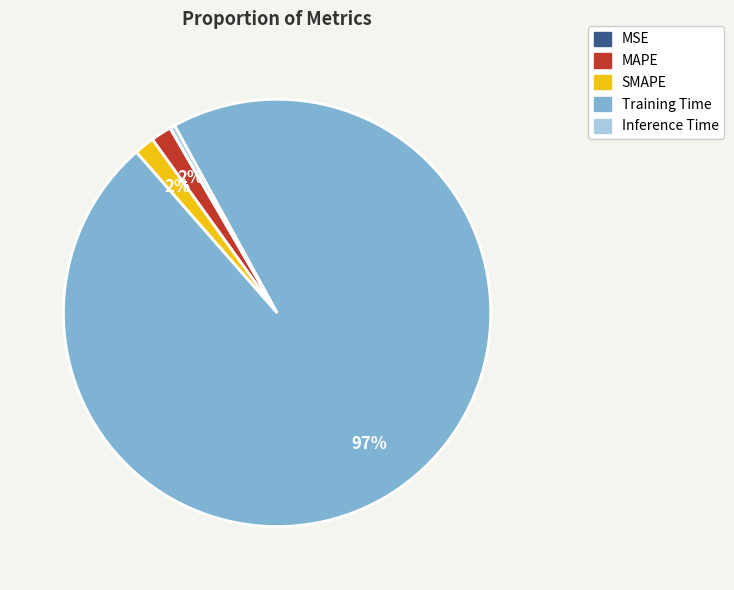

The MAPE slice represents 2% of the pie. True or false?

True